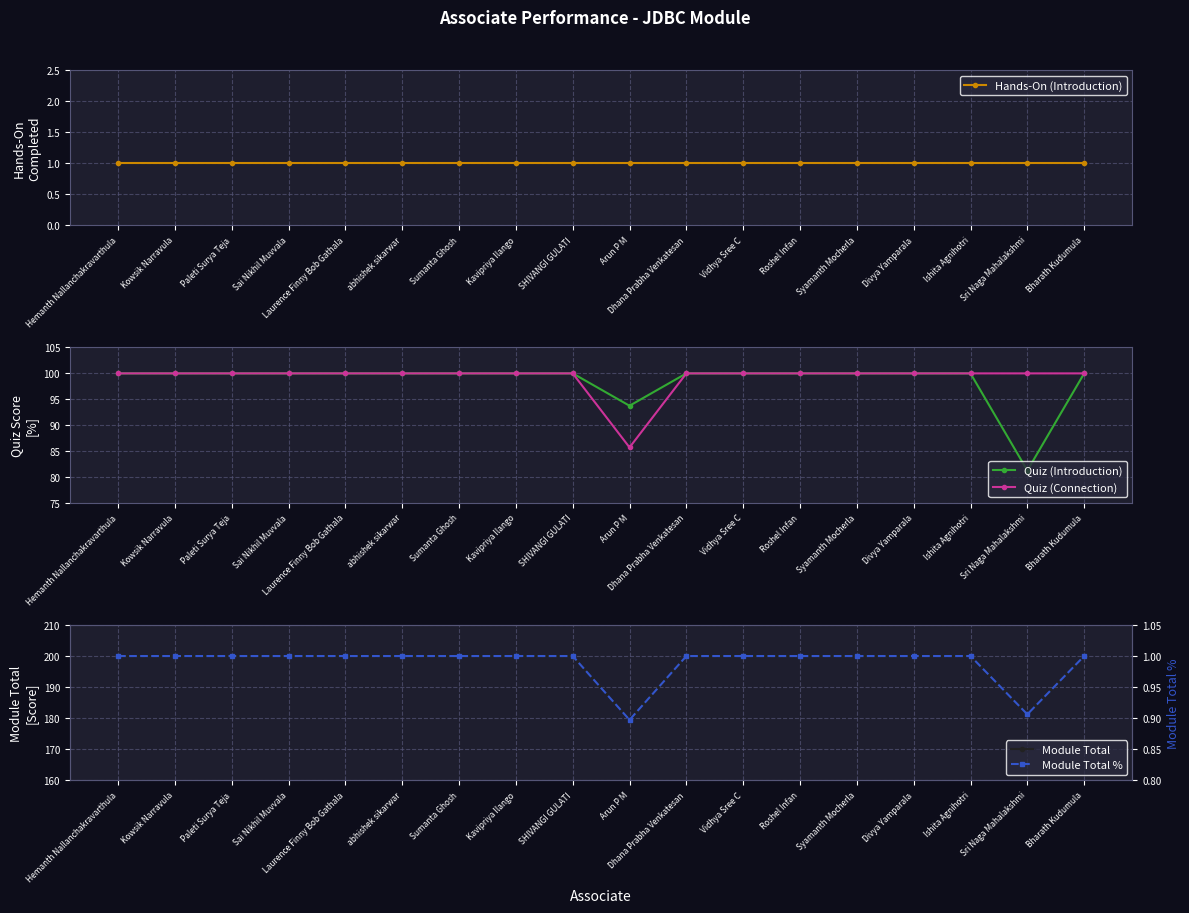

The value of Module Total % at Paleti Surya Teja is 0.4. True or false?

False